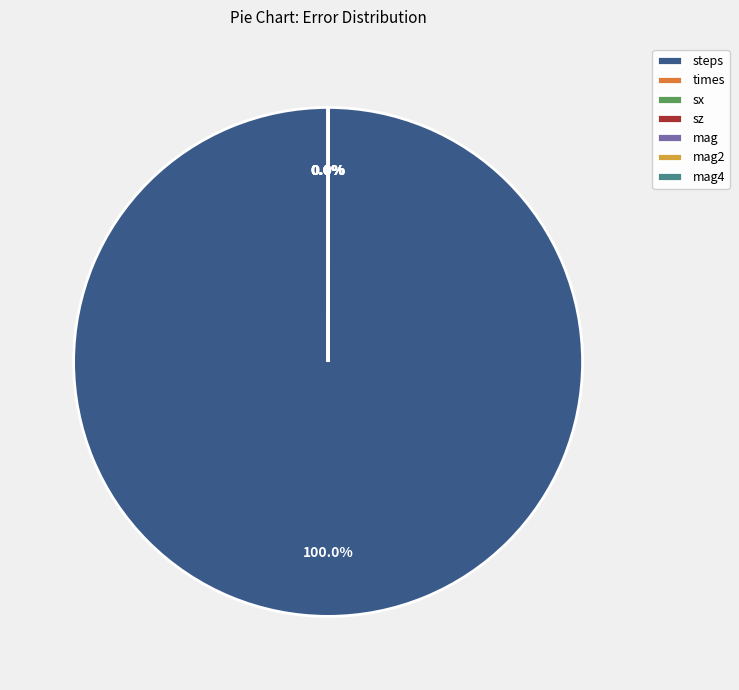

What is the smallest slice in the pie chart?

sx